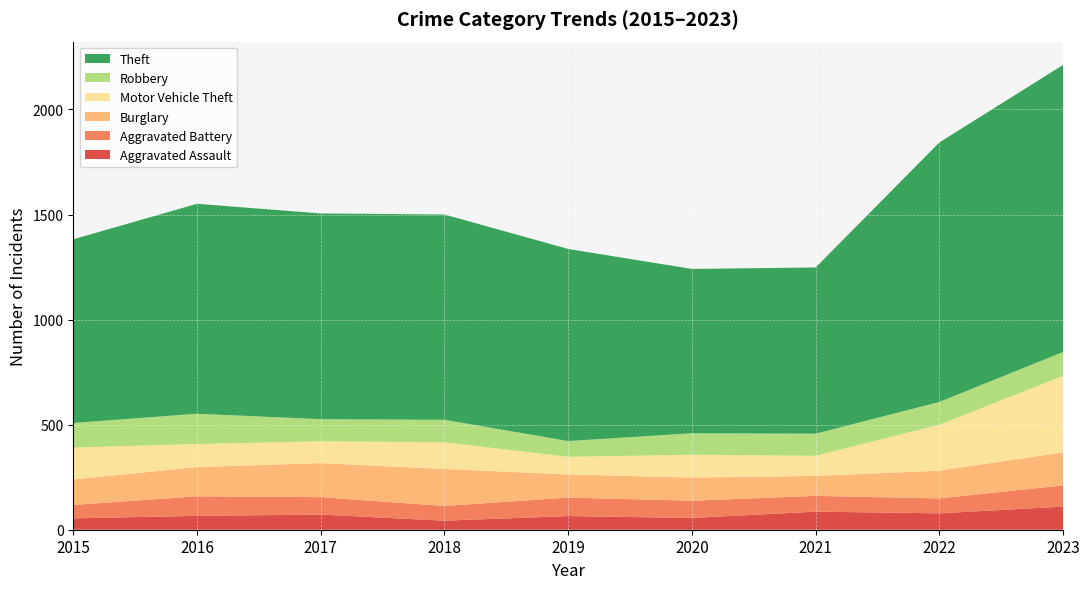

Reading right to left, what are all the values shown in this chart?

Aggravated Assault: 110	78	86	56	65	43	72	66	54
Aggravated Battery: 101	71	75	82	88	70	83	93	64
Burglary: 157	132	95	110	110	176	162	139	121
Motor Vehicle Theft: 364	219	96	109	84	127	104	110	152
Robbery: 114	108	105	102	75	107	105	144	117
Theft: 1366	1235	791	782	914	977	979	999	874